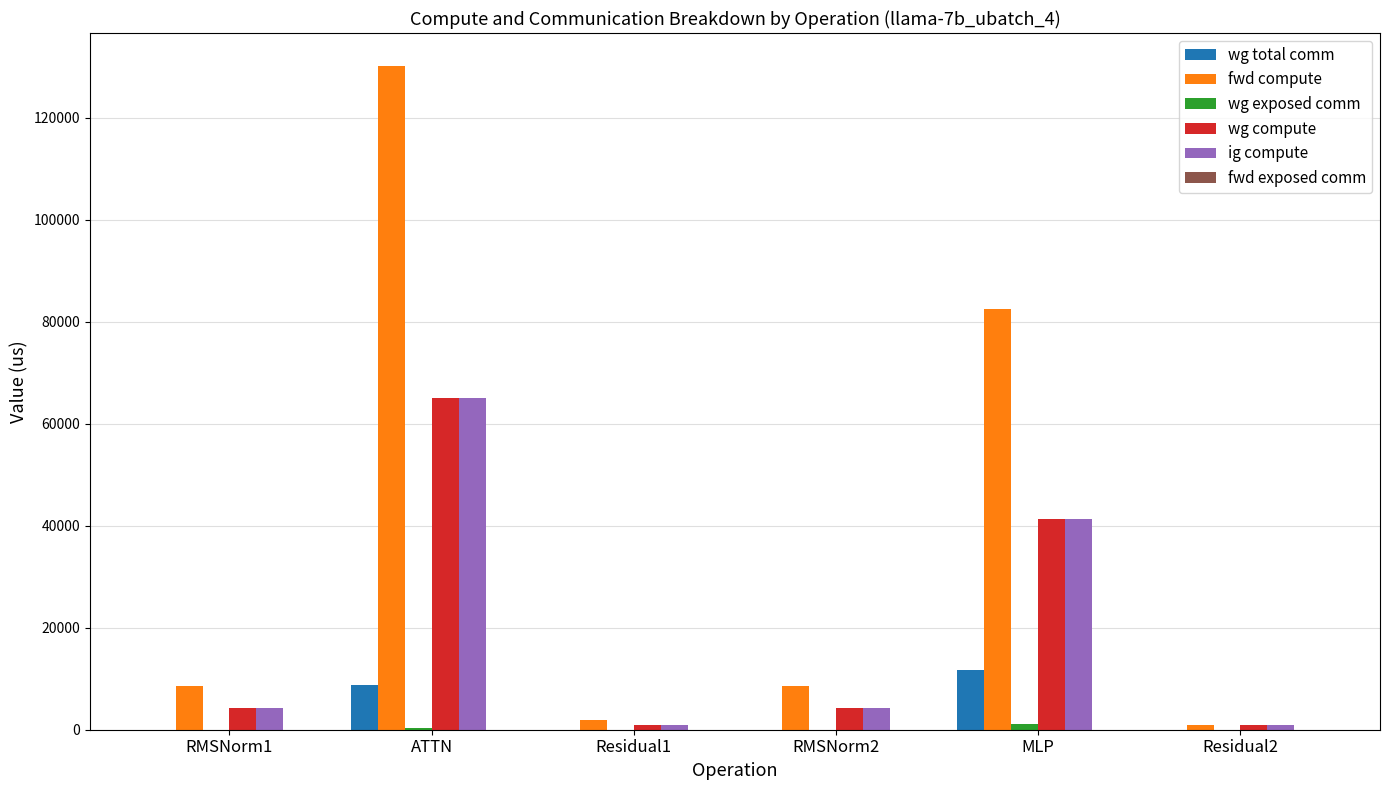

Is the value of wg total comm at RMSNorm2 greater than the value of fwd compute at MLP?

No